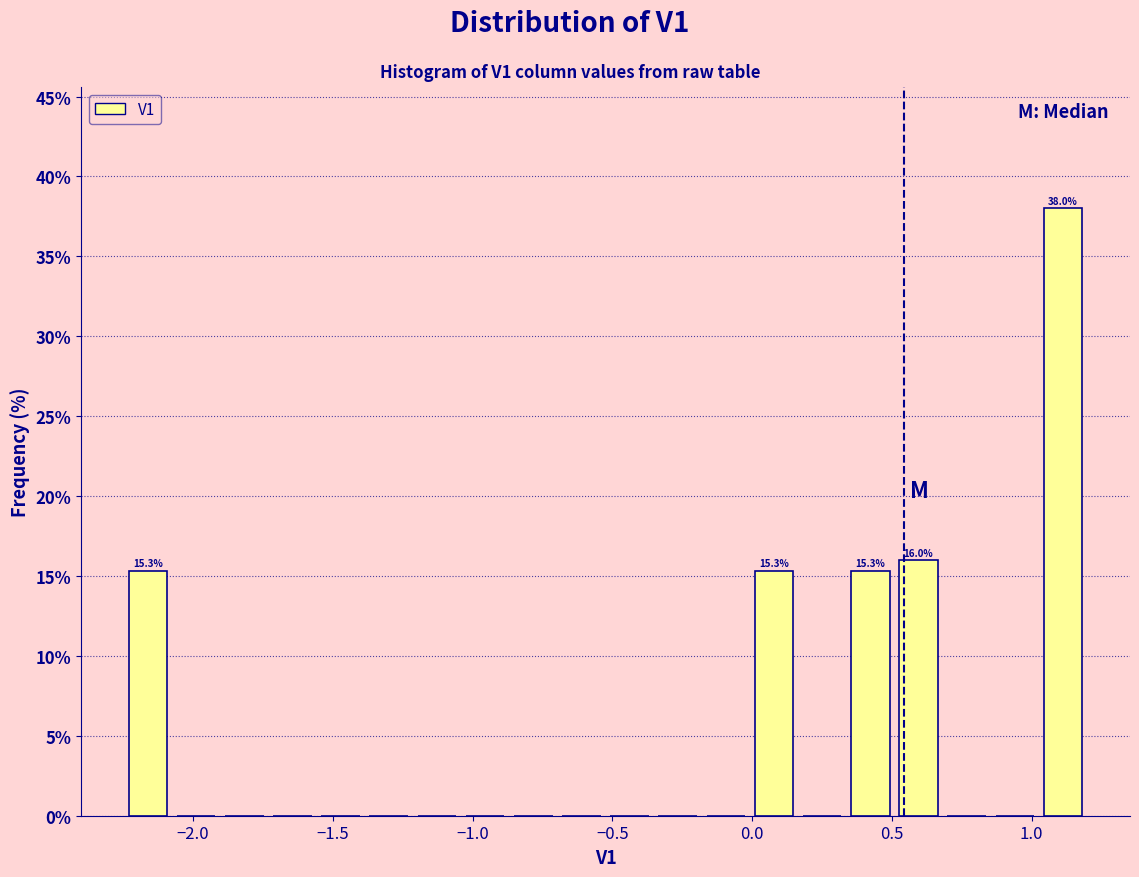

Around what value on the x-axis is the tallest bar? Give the approximate position of its centre, as read against the axis.

1.10